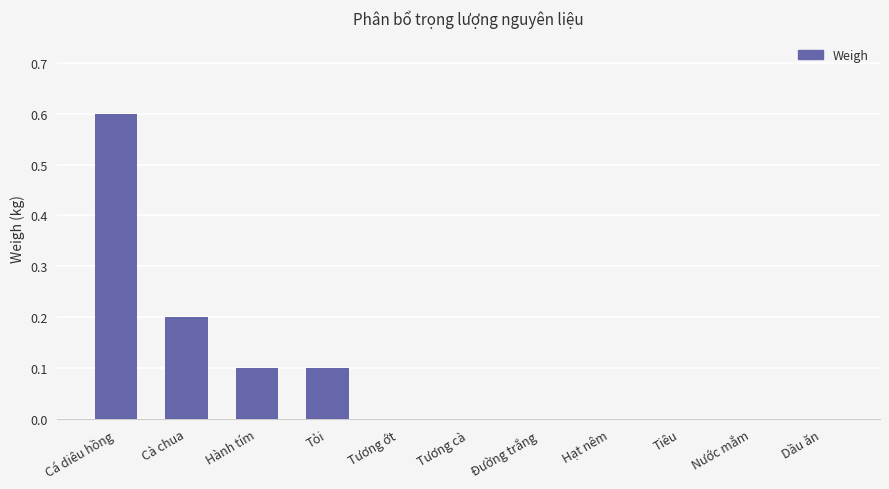

Does the chart contain stacked bars?

No